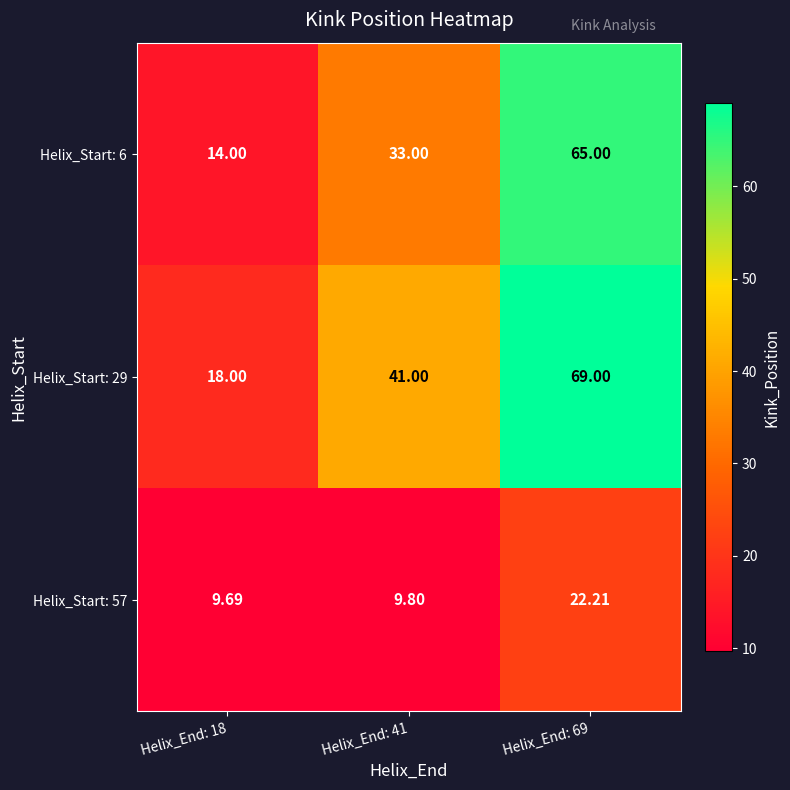

Is the value of Helix_Start: 6 at Helix_End: 41 greater than the value of Helix_Start: 57 at Helix_End: 18?

Yes